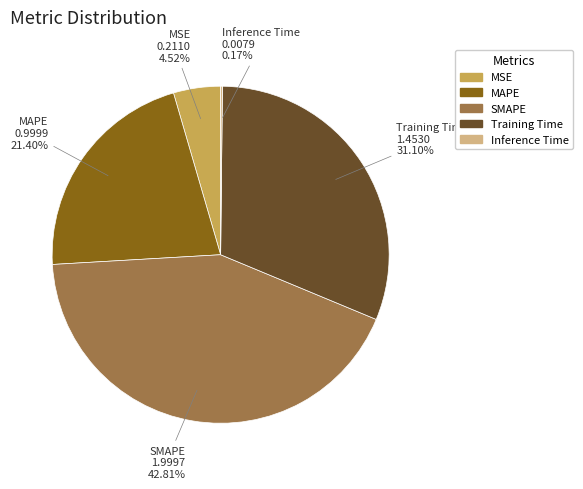

Which slice is the largest?

SMAPE